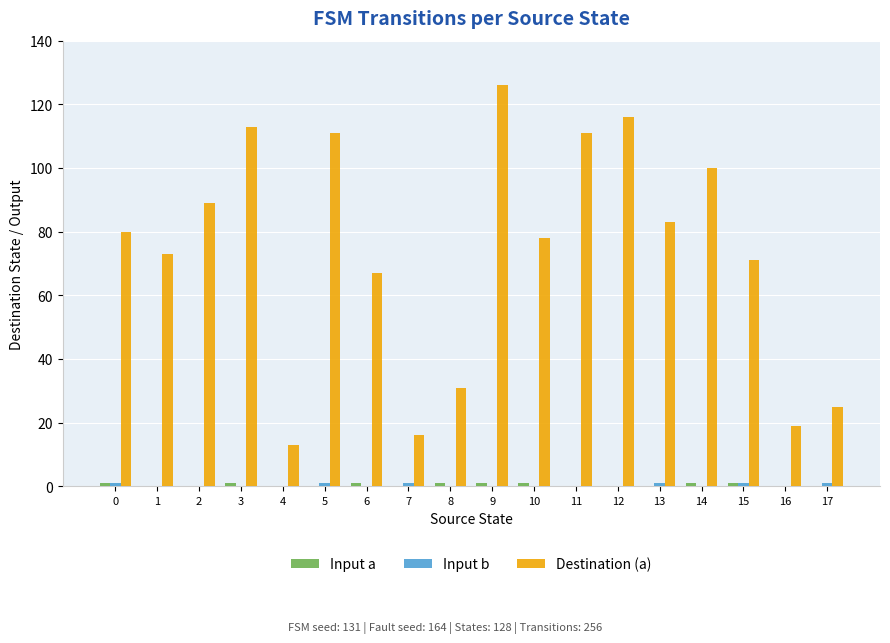

True or false: Destination (a) has a value of 126 at 9.

True